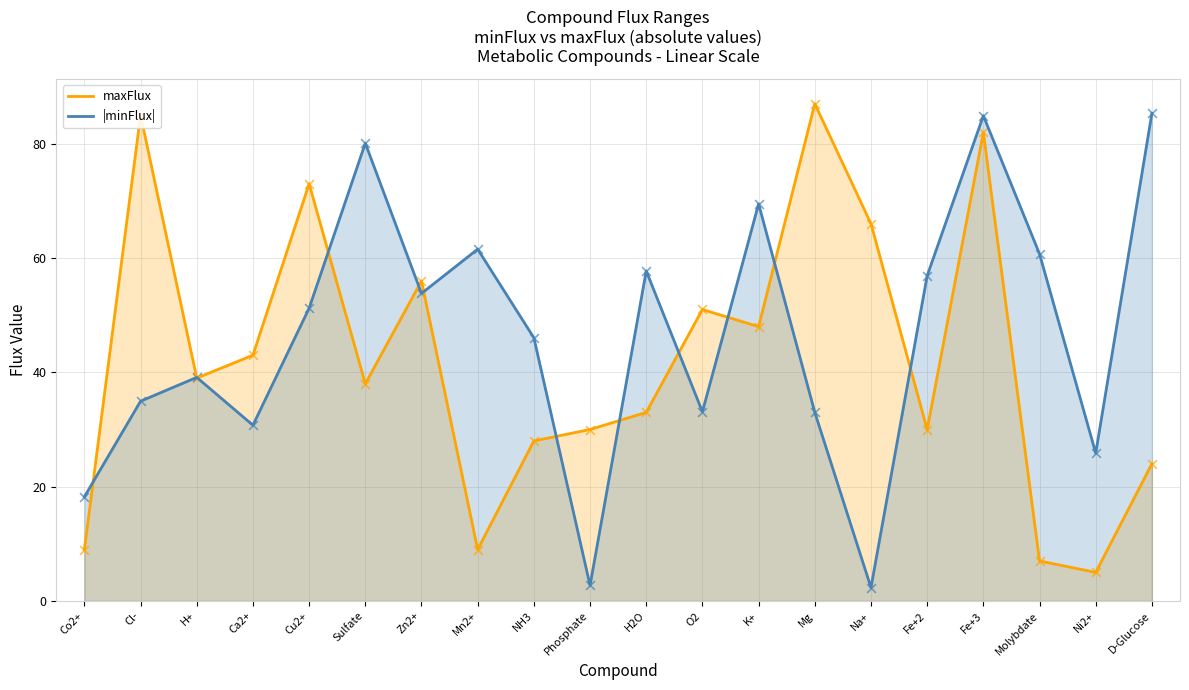

What are all the series names shown in the legend?

maxFlux, |minFlux|